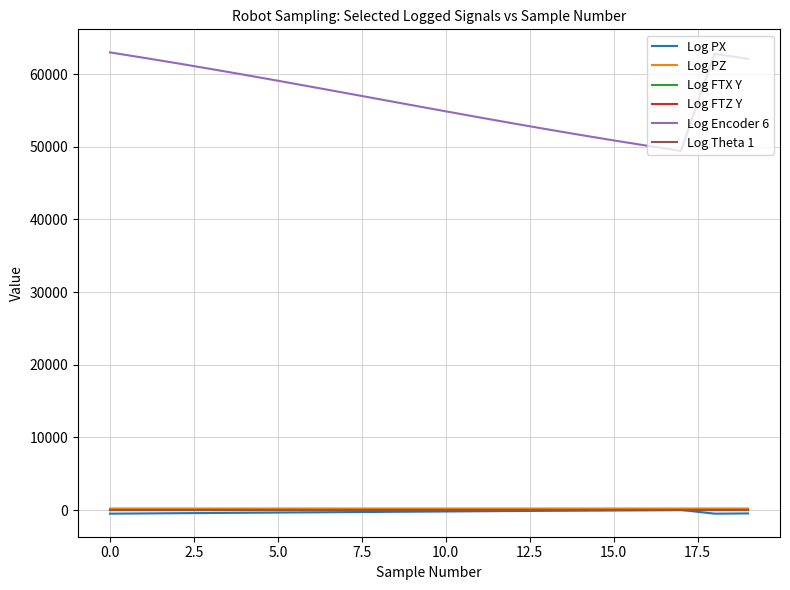

What is the average value of the Log Theta 1 series?

1.6